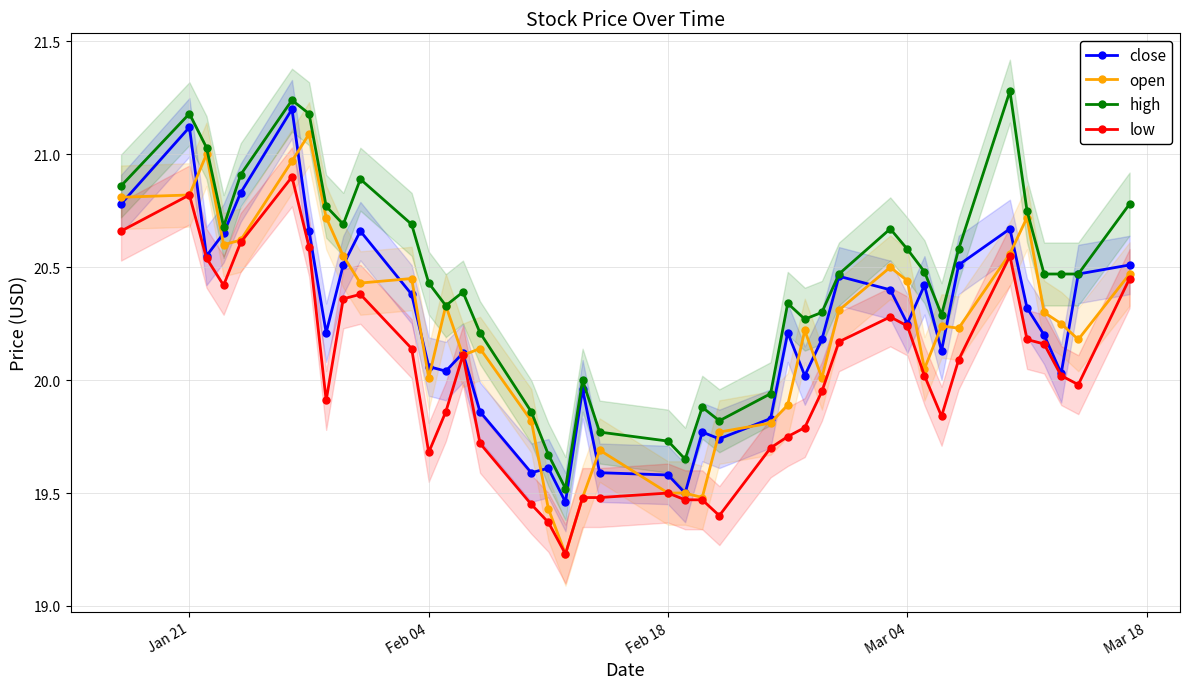

In open, how many points are lower than both neighbors (excluding endpoints)?

10